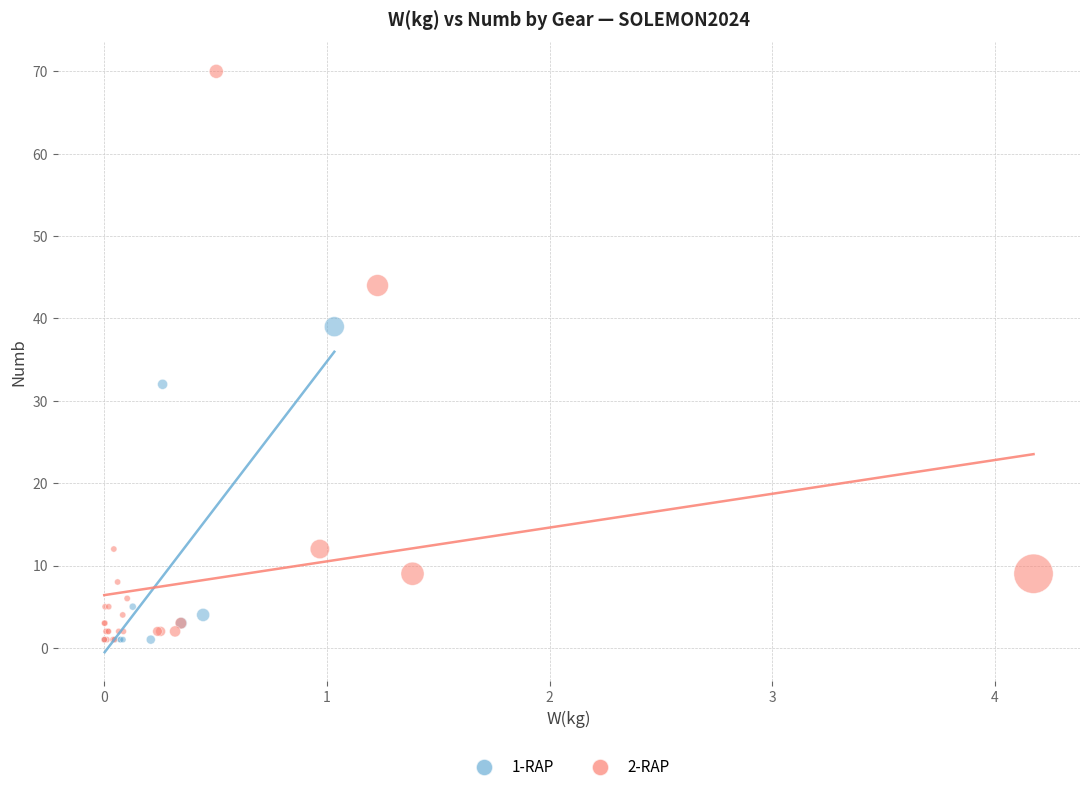

Which series has the largest Y range (max minus min)?

2-RAP